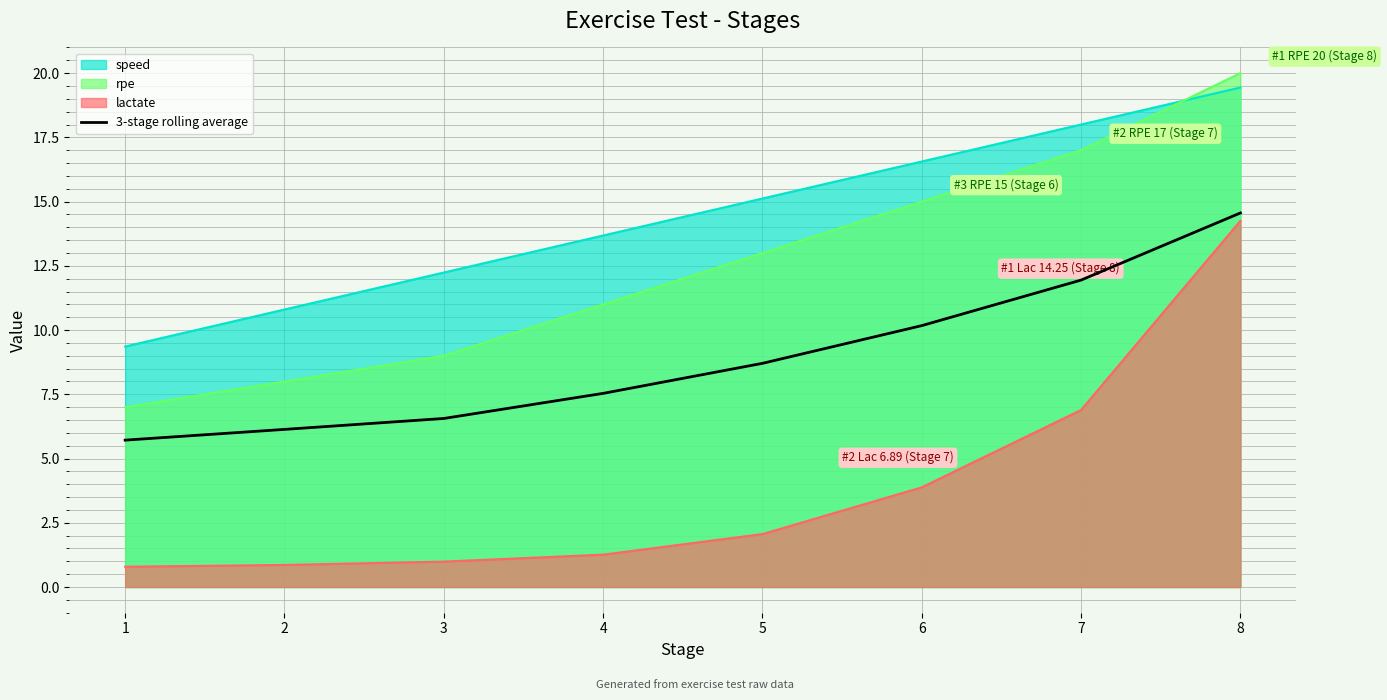

Reading right to left, list all the values displayed in this chart.

14.6	11.9	10.2	8.7	7.5	6.6	6.1	5.7